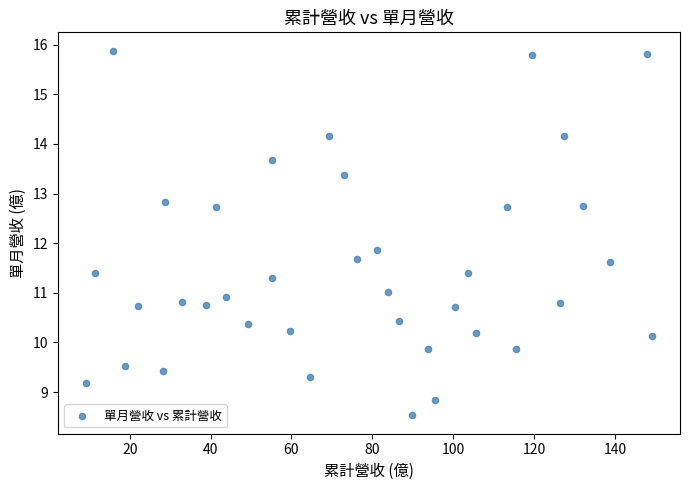

What Y value in the scatter plot is closest to 12?

11.9